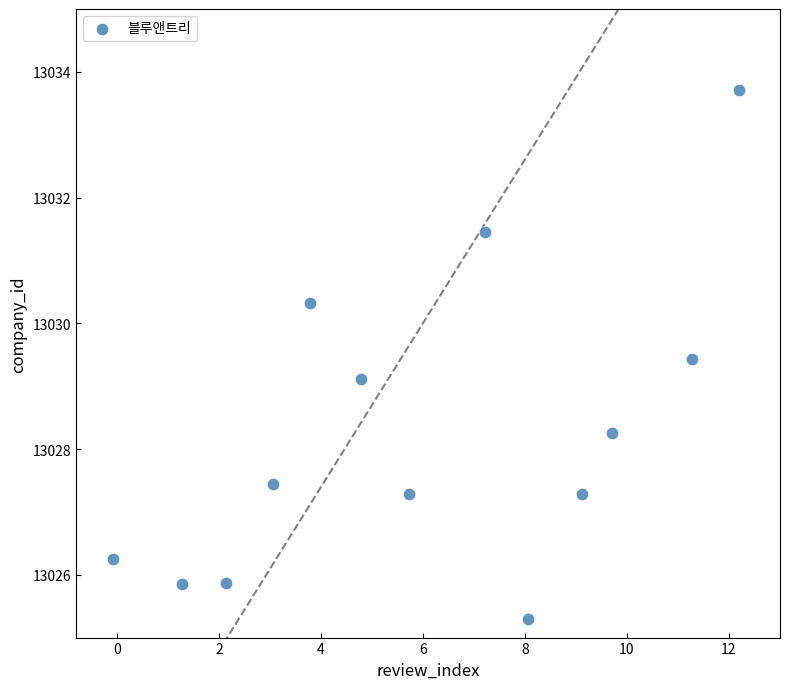

What Y value in the scatter plot is closest to 13029?

13029.1